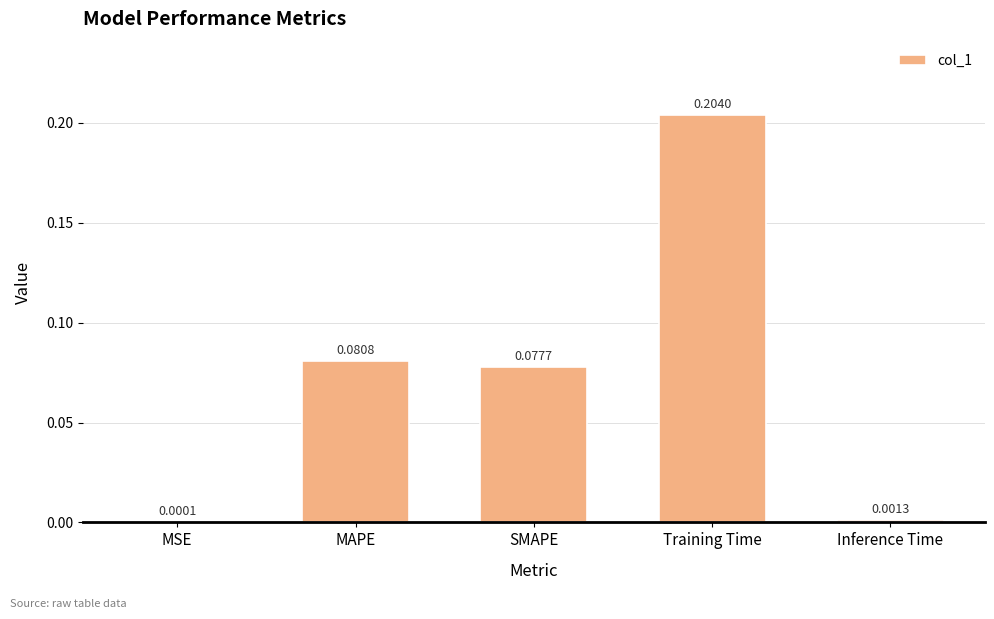

What is the change in value from MAPE to Training Time?

+0.1